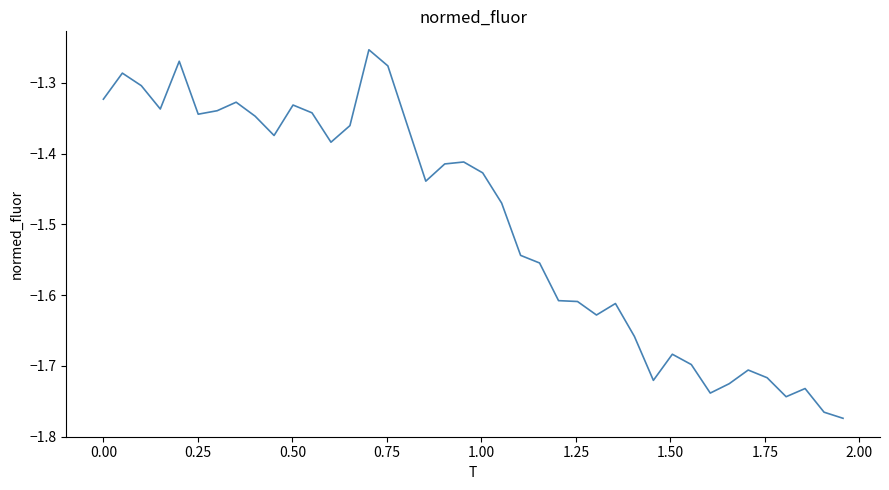

What is the difference between the maximum and minimum values?

0.5